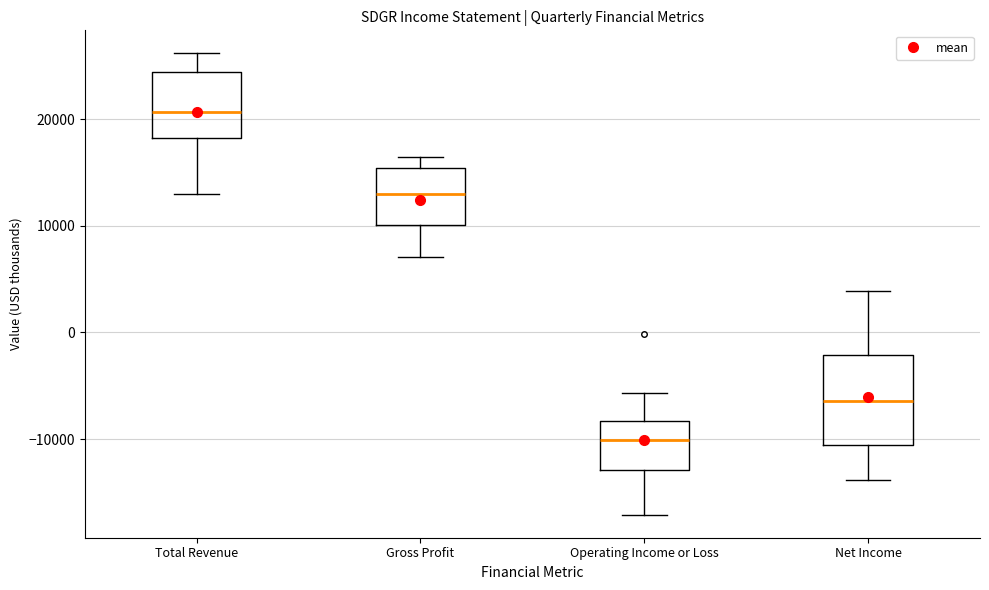

Reading left to right, transcribe this box plot: for each box, give where its median line is, the range the box spans, and where its two whiskers end, as read against the y-axis. The values are not printed on the chart, so give them approximately, as read against the axis.

Total Revenue: median 21000, box 18000 to 24000, whiskers 13000 to 26000
Gross Profit: median 13000, box 10000 to 15000, whiskers 7000 to 17000
Operating Income or Loss: median -10000, box -13000 to -8000, whiskers -17000 to -6000
Net Income: median -6000, box -11000 to -2000, whiskers -14000 to 4000